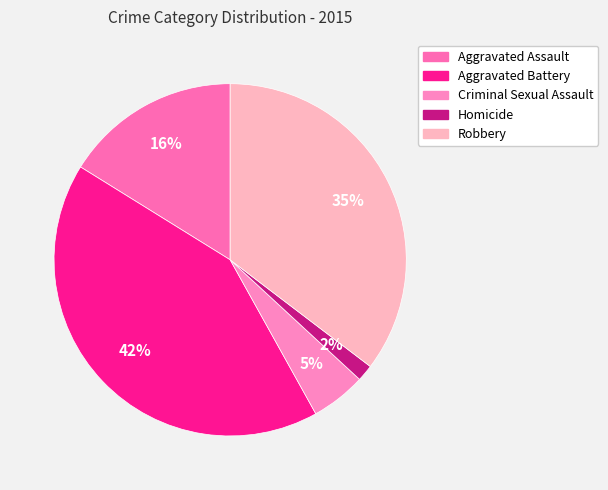

Does Robbery represent more than half of the total?

No